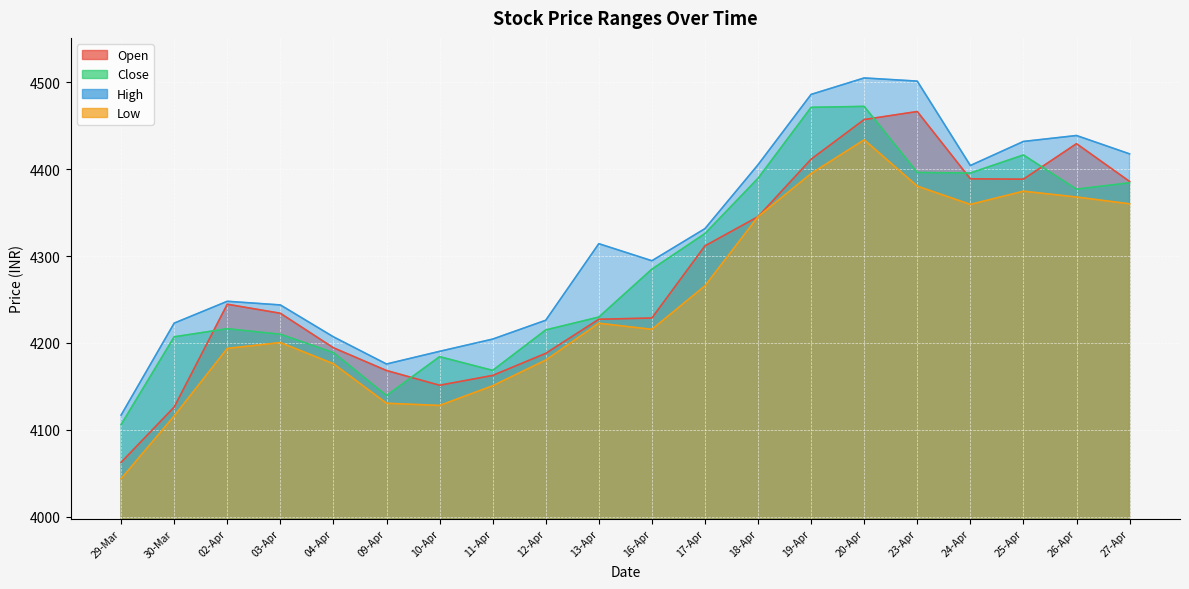

True or false: Low and Close cross at least once.

False